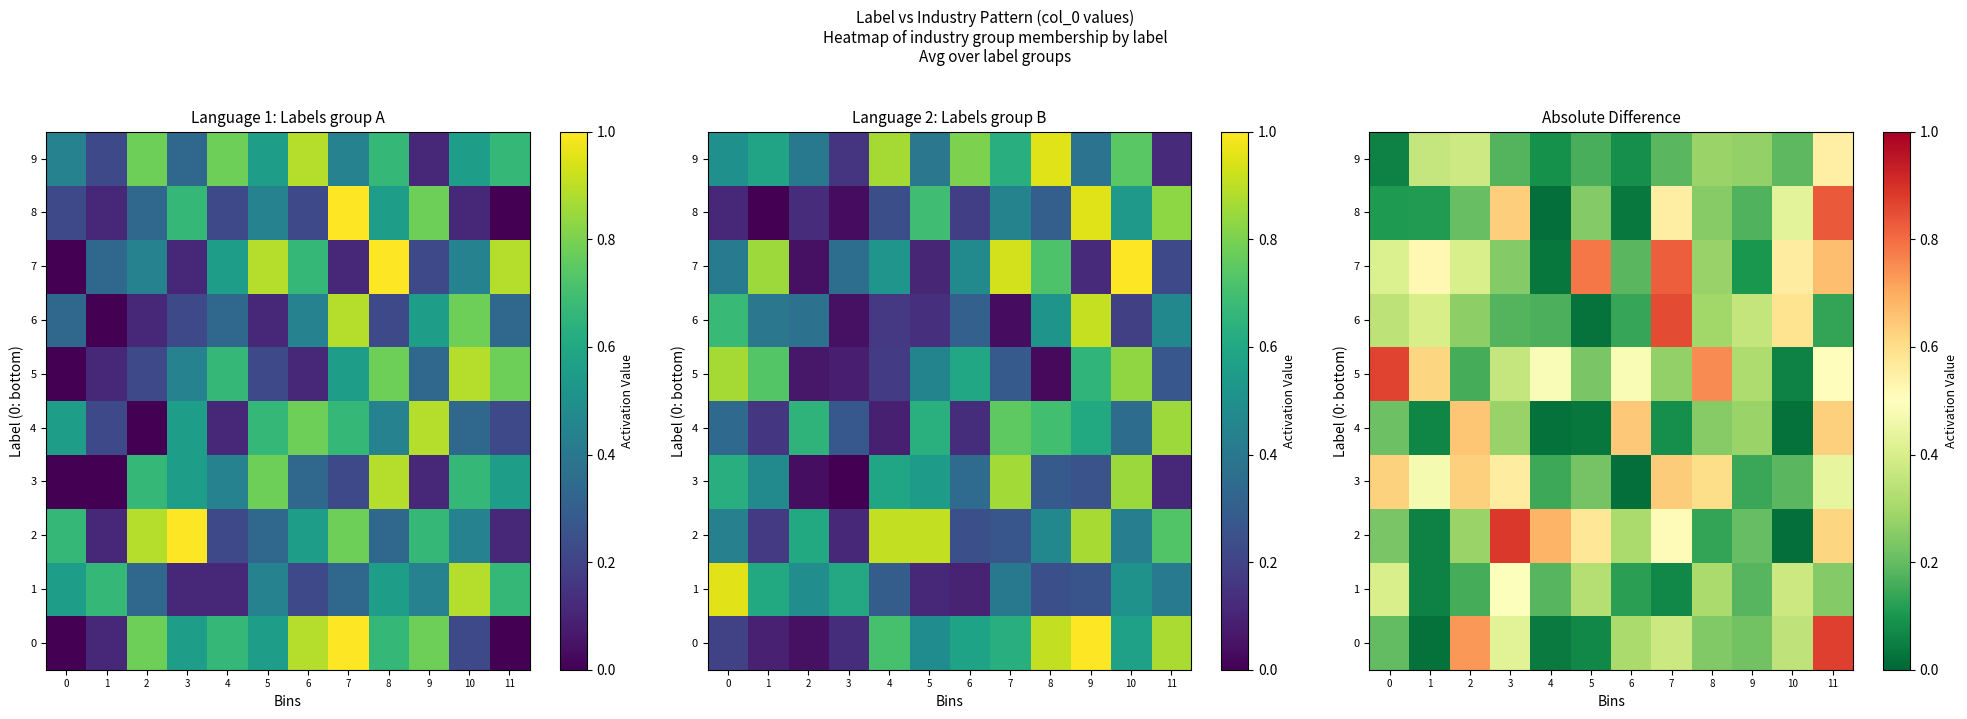

What is the sum of all 8 values?

3.6